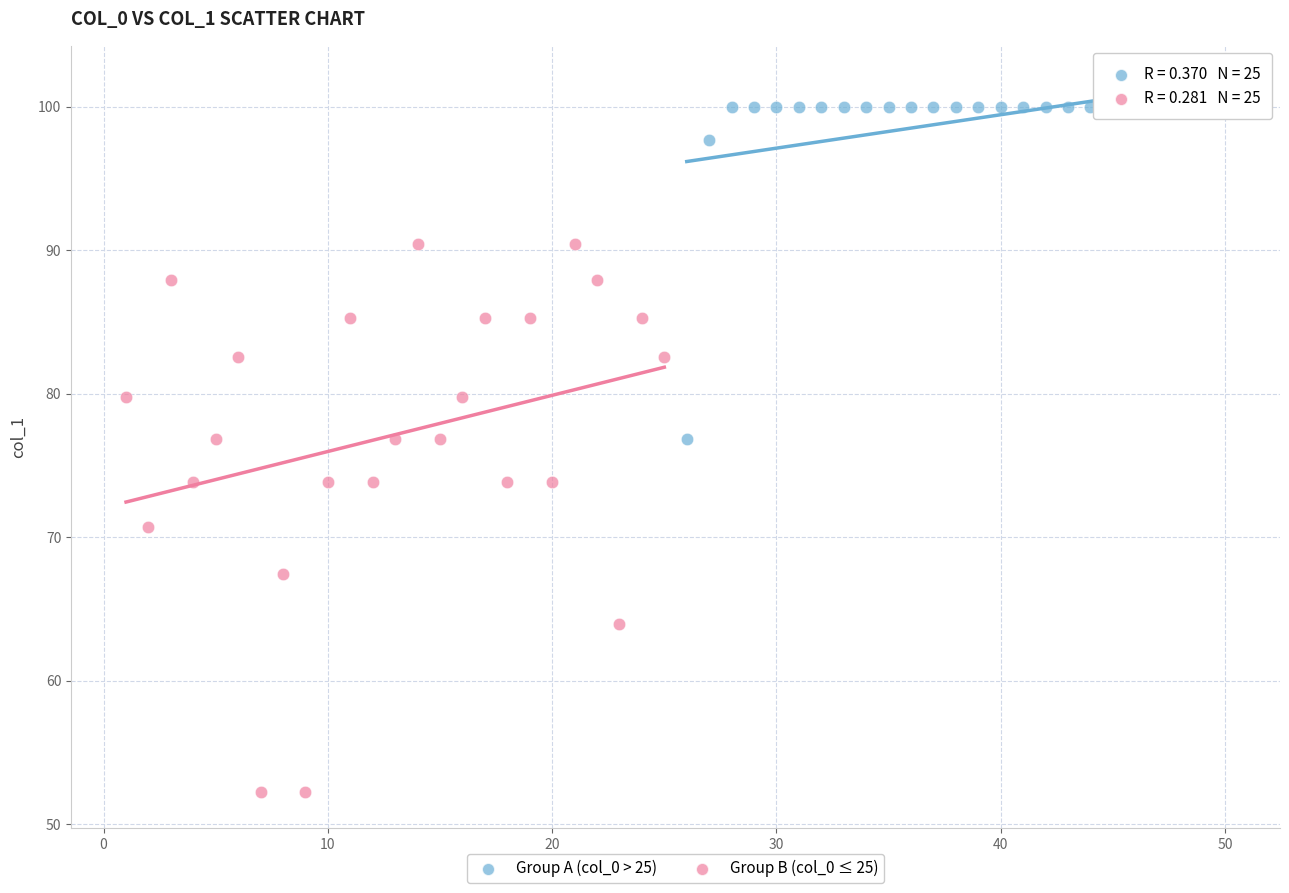

Which series contains the lowest Y value?

Group B (col_0 ≤ 25)